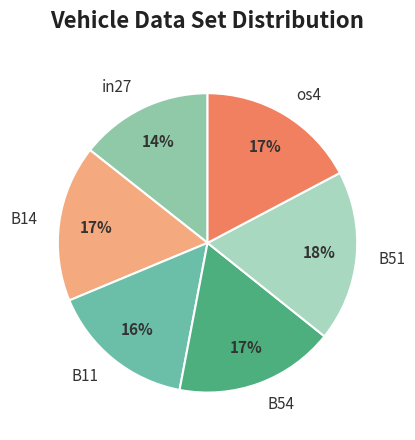

What is the smallest slice in the pie chart?

in27